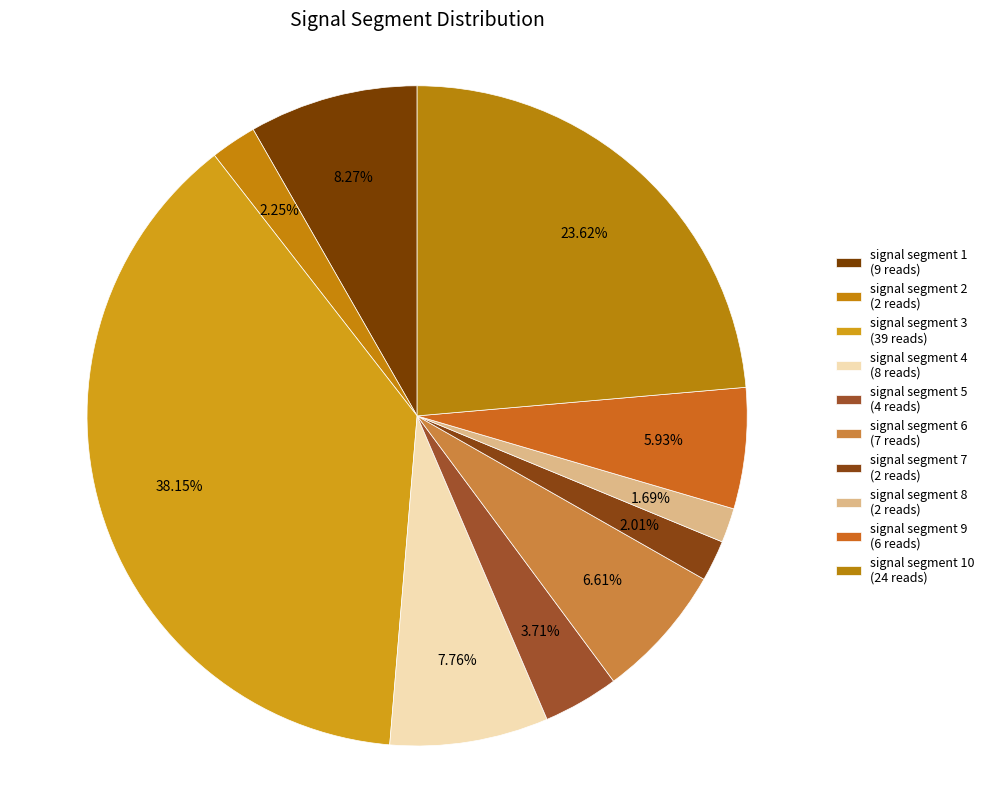

What is the smallest slice in the pie chart?

signal segment 8